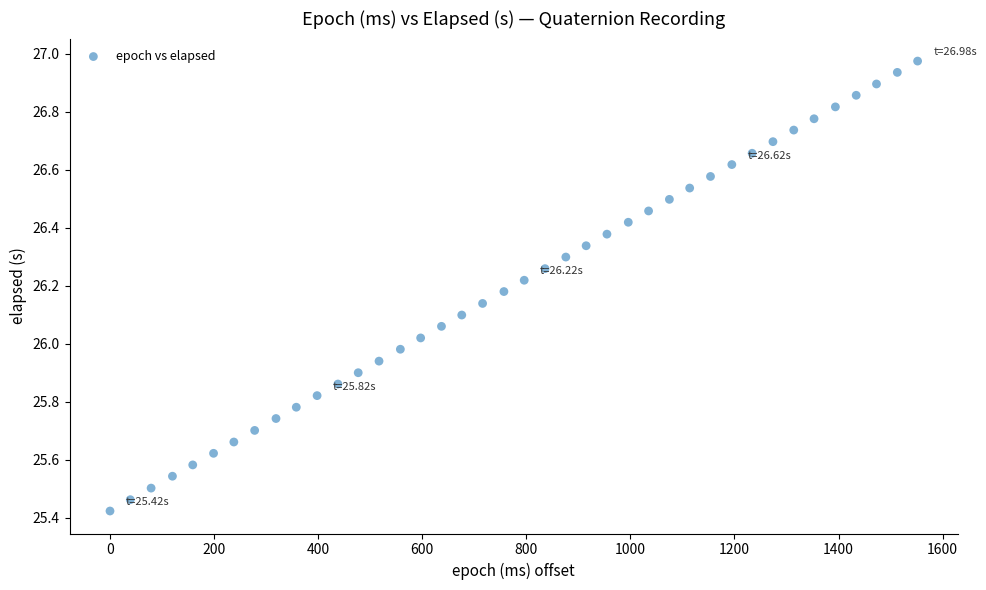

What is the range of X values (max minus min)?

1552.0